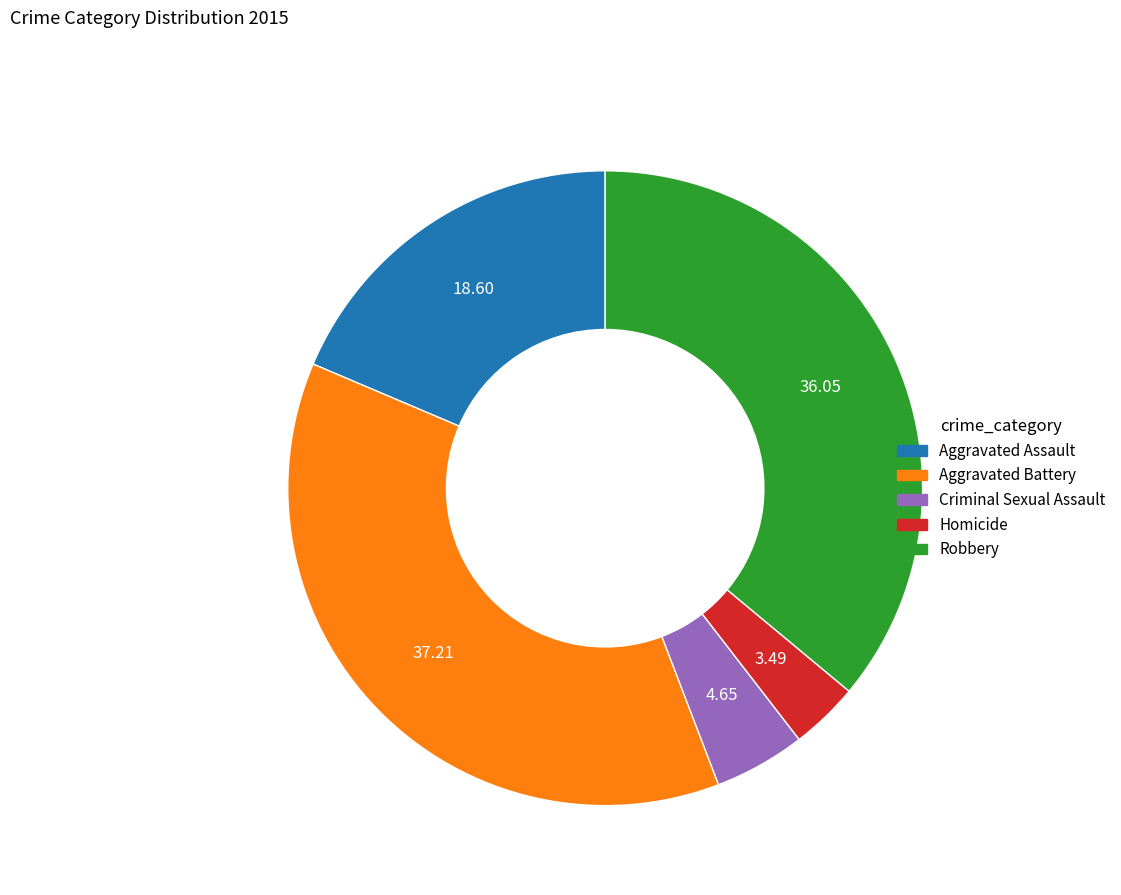

Is Homicide the majority of the pie?

No